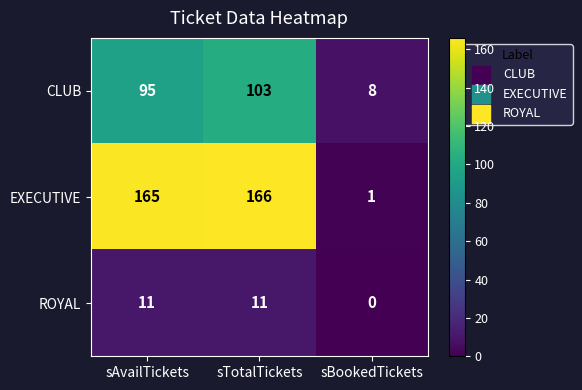

The EXECUTIVE series shows 0 at sBookedTickets. True or false?

False